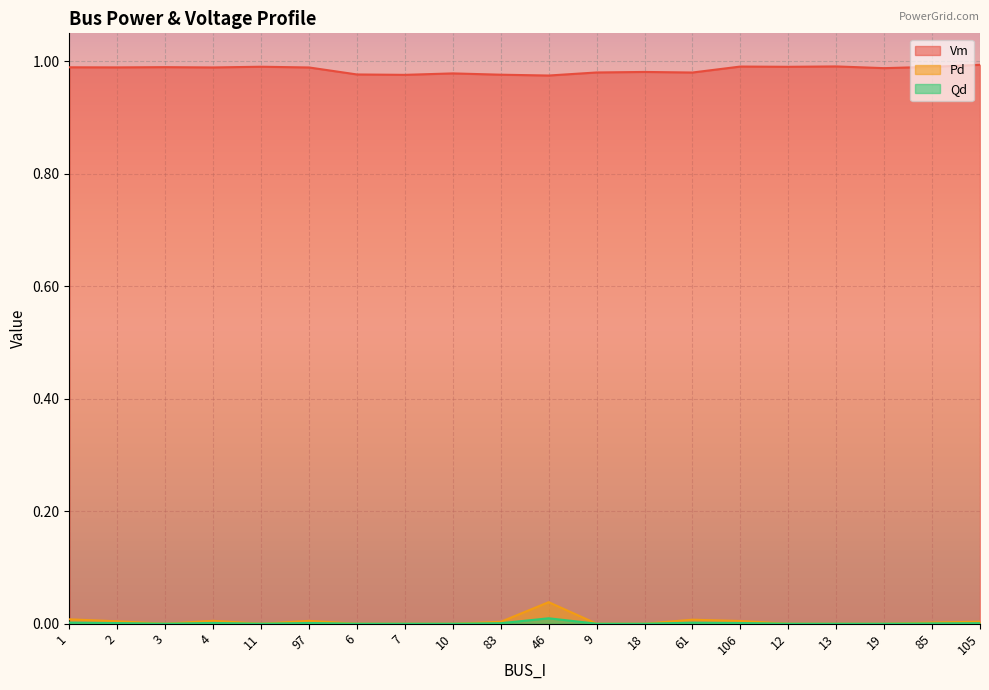

Does the chart display data point markers on the line(s)?

No